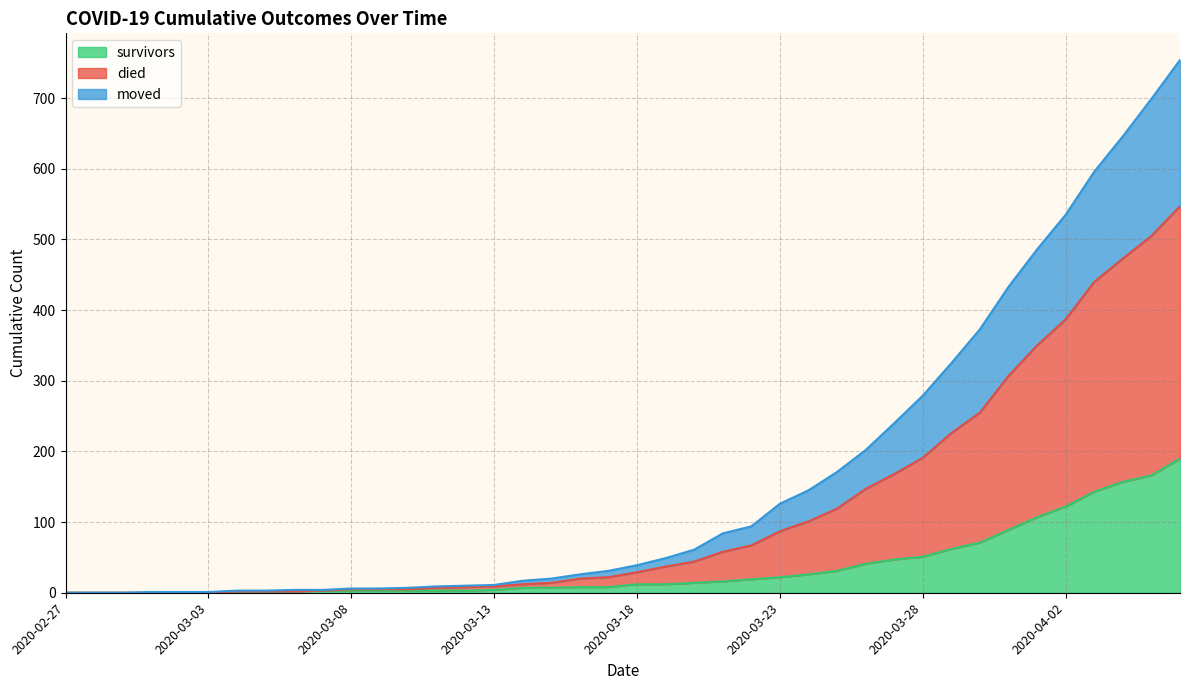

What position from the right is 2020-03-18?

20